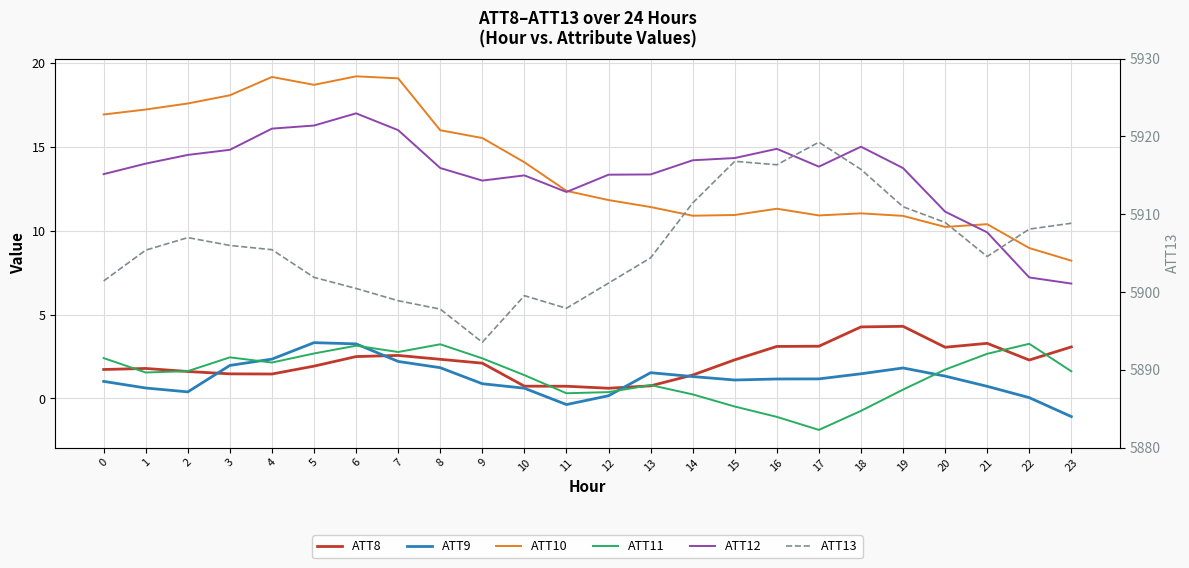

True or false: ATT13 and ATT11 cross at least once.

False